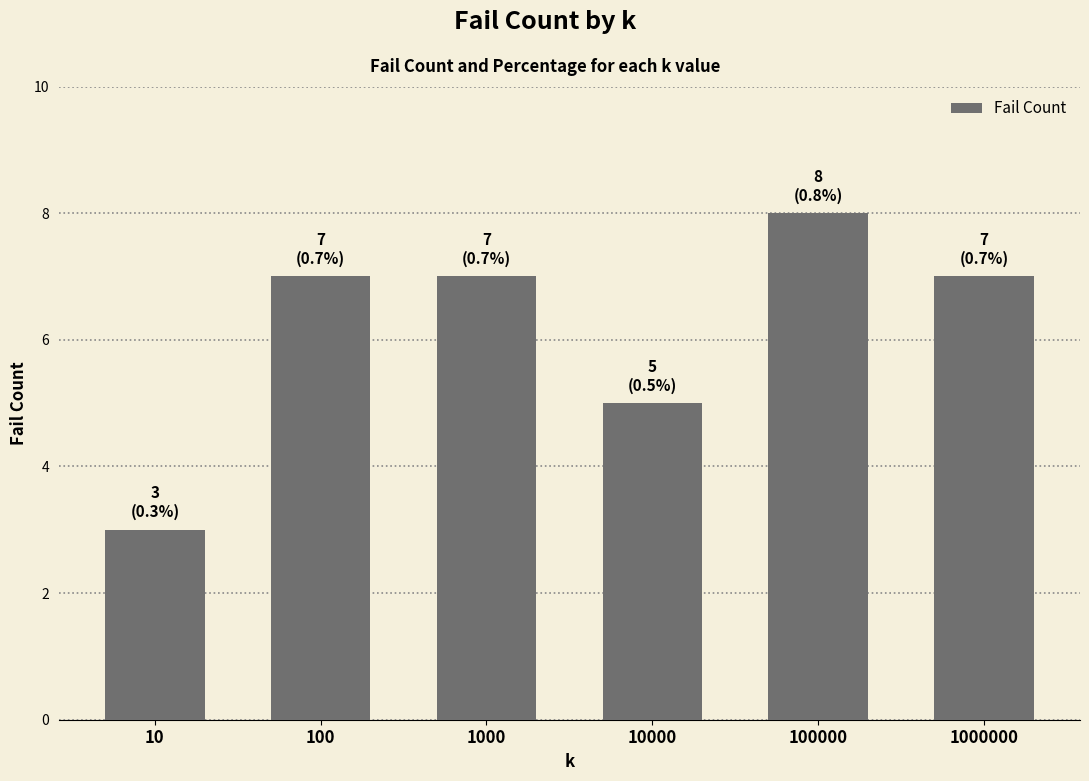

Reading left to right, what are all the values shown in this chart?

10=3	100=7	1000=7	10000=5	100000=8	1000000=7